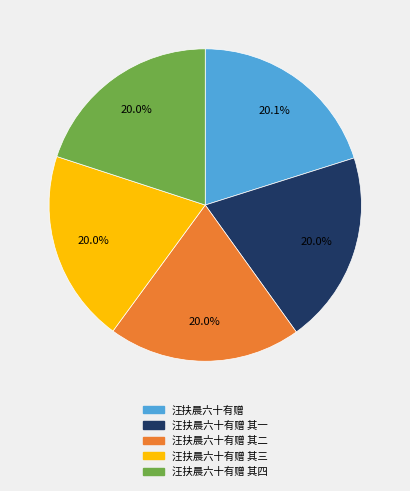

Is there a majority slice in this chart?

No